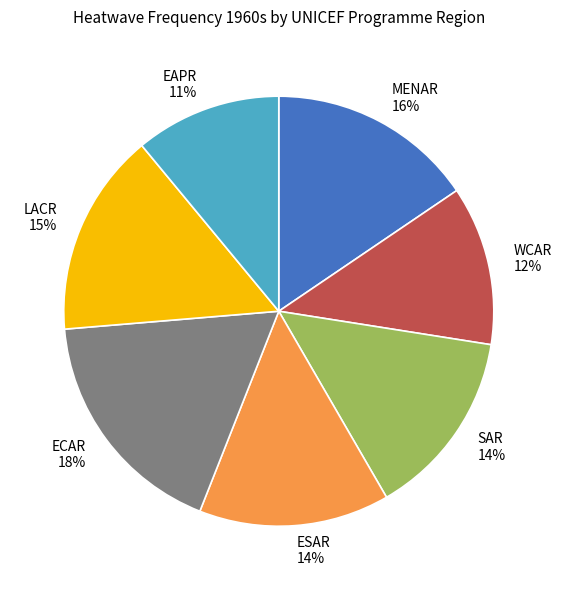

Is the sum of ESAR and EAPR greater than half?

No